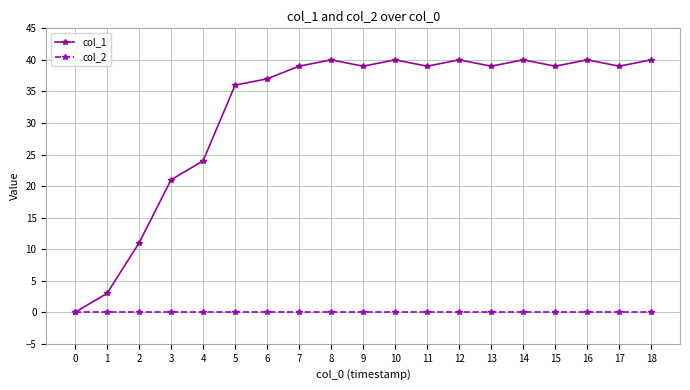

What is the difference between the second highest and second lowest values in the col_1 series?

37